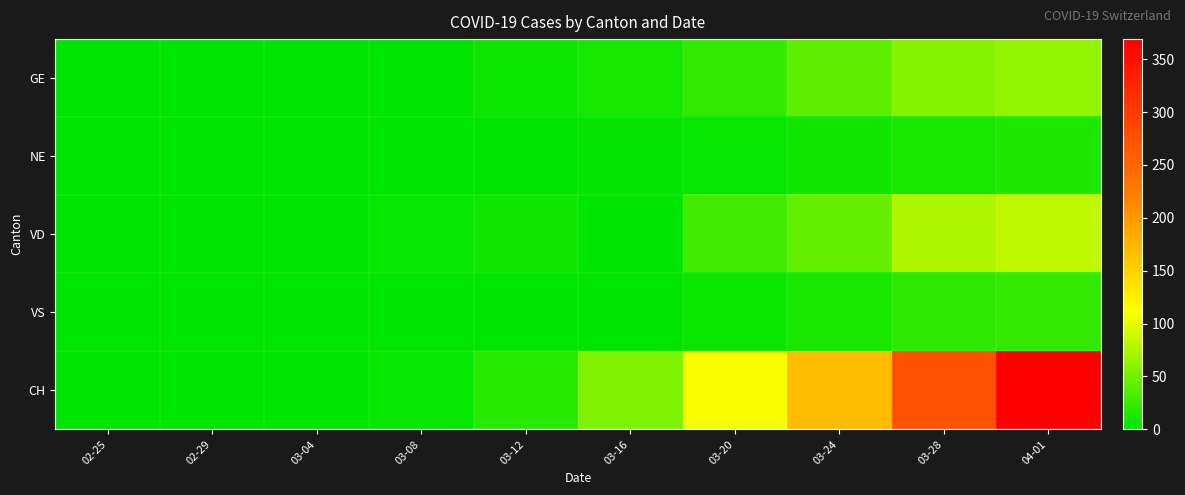

At how many categories does at least one series exceed 212?

2